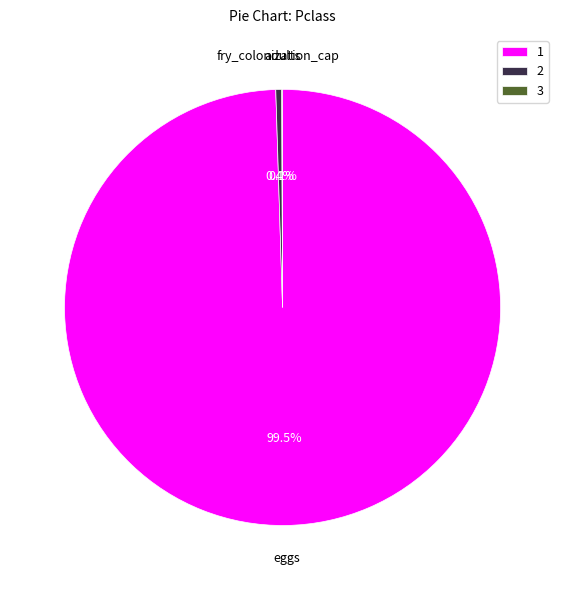

Is 2 the majority of the pie?

No